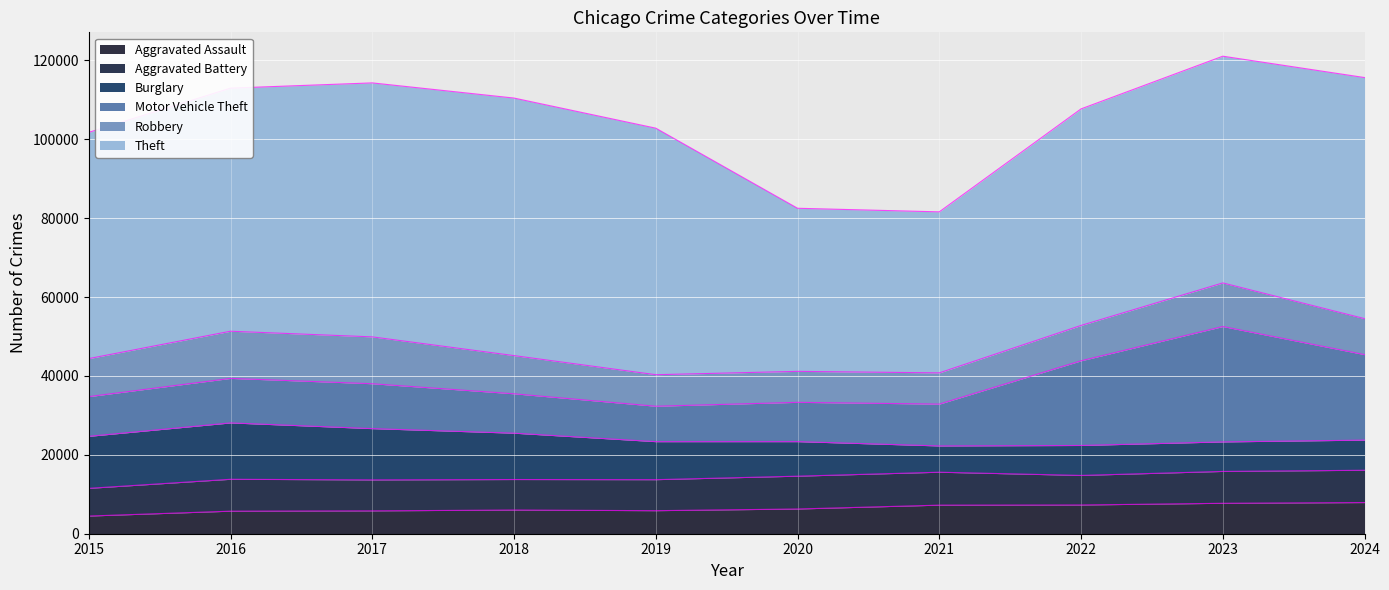

How many data points in Burglary are above 9638?

4